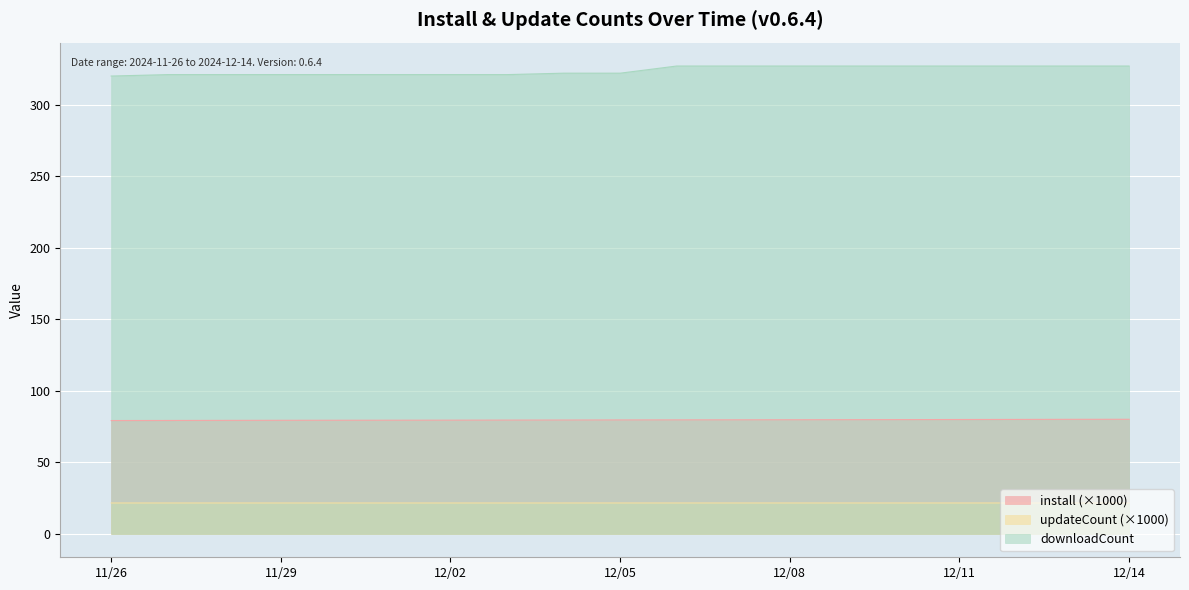

How many distinct data groups are displayed?

3